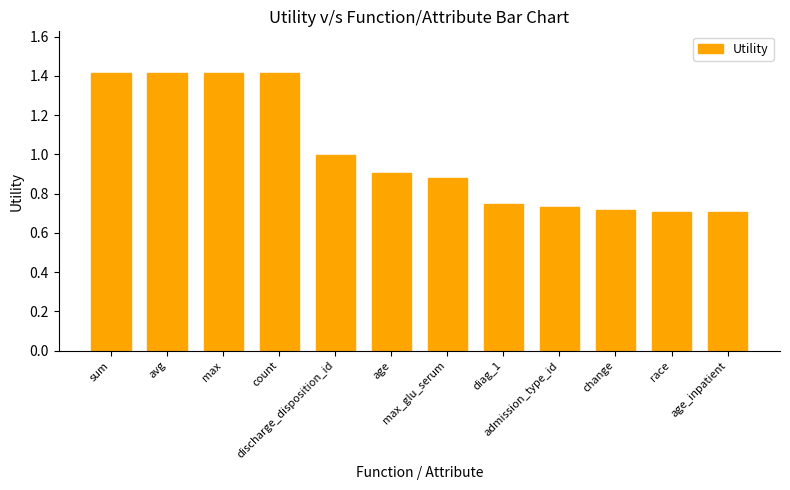

What position from the right is age?

7